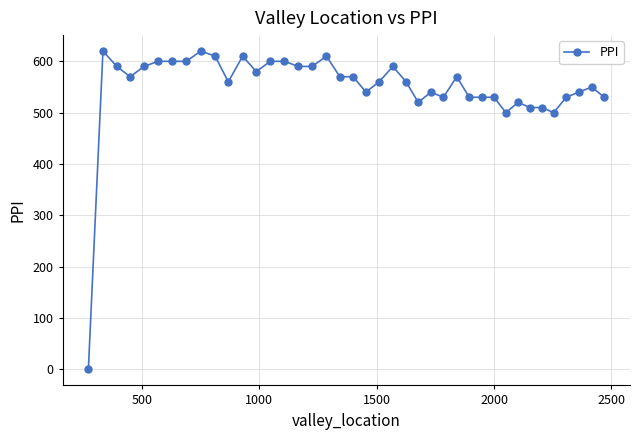

True or false: the data has more than 0 interior local peaks.

True